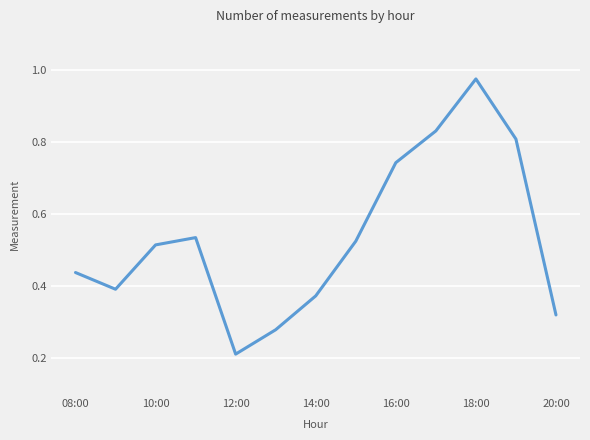

Reading left to right, what are all the values shown in this chart?

0.4	0.4	0.5	0.5	0.2	0.3	0.4	0.5	0.7	0.8	1.0	0.8	0.3